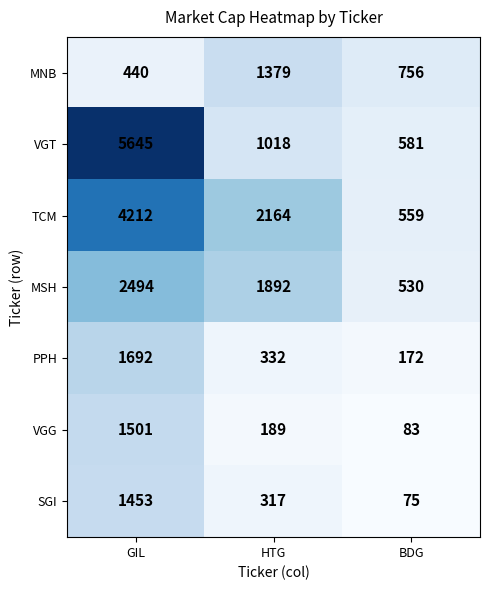

Reading left to right, list all the values displayed in this chart.

MNB: GIL=440	HTG=1379	BDG=756
VGT: GIL=5645	HTG=1018	BDG=581
TCM: GIL=4212	HTG=2164	BDG=559
MSH: GIL=2494	HTG=1892	BDG=530
PPH: GIL=1692	HTG=332	BDG=172
VGG: GIL=1501	HTG=189	BDG=83
SGI: GIL=1453	HTG=317	BDG=75